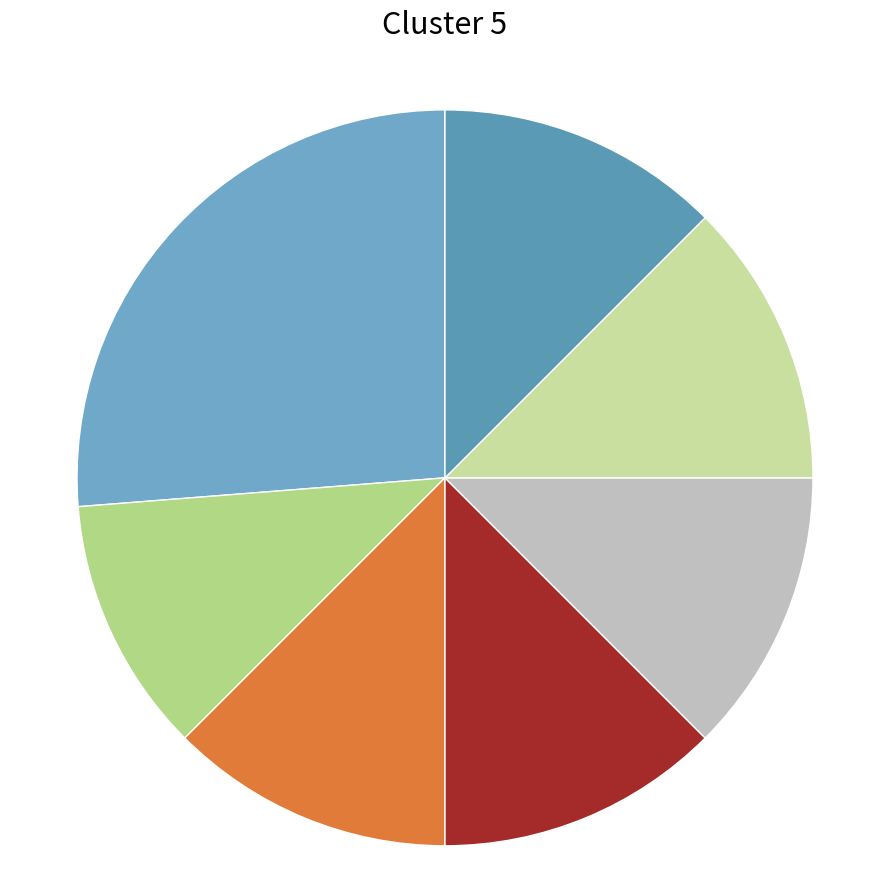

What is the largest slice in the pie chart?

Bootcamp 22